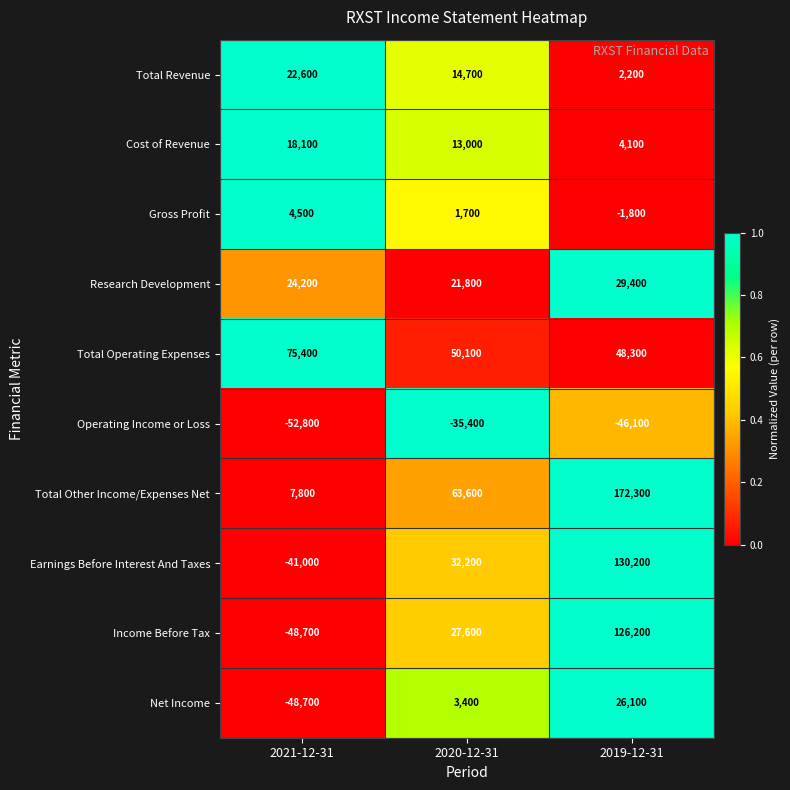

Count the number of data series in this chart.

10